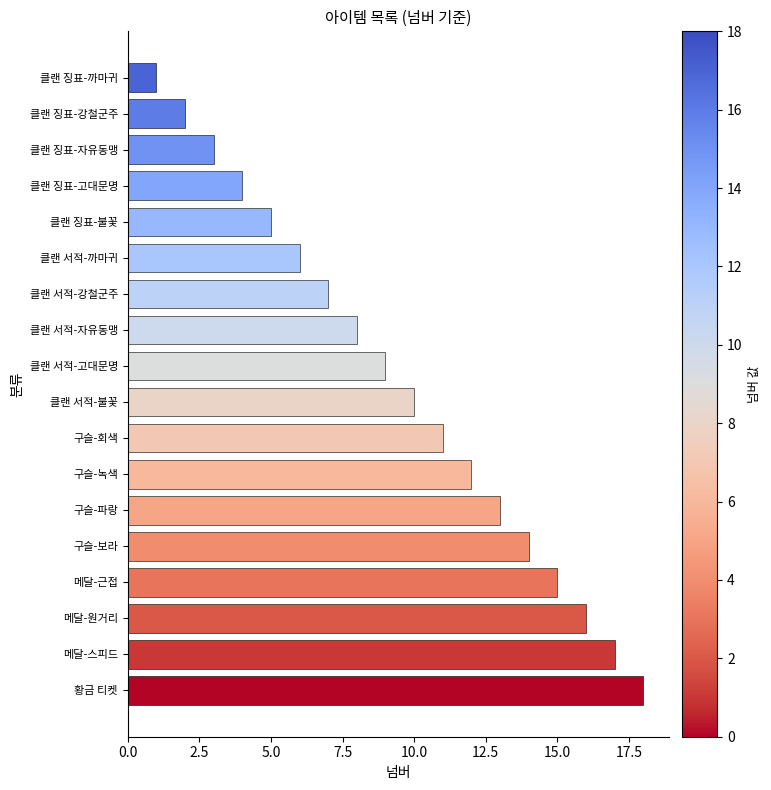

Count the number of categories in the chart.

18